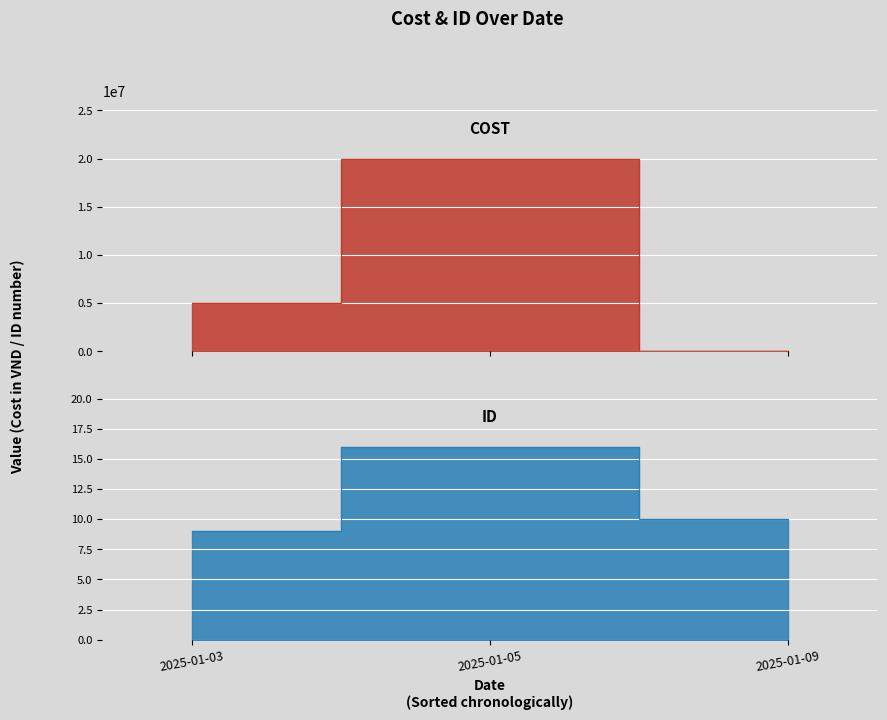

At which label does ID first exceed 10?

2025-01-05